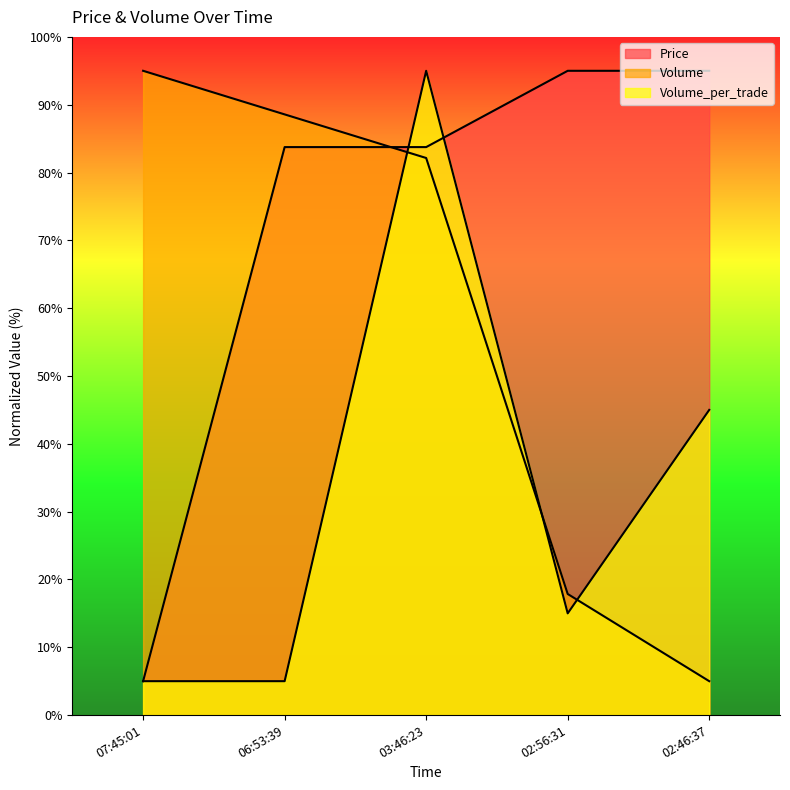

What is the approximate value of Price at 07:45:01?

5.0